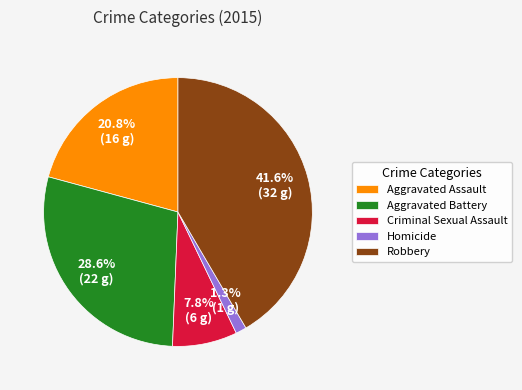

Approximately how many times larger is the value at Robbery compared to Aggravated Assault?

2.0